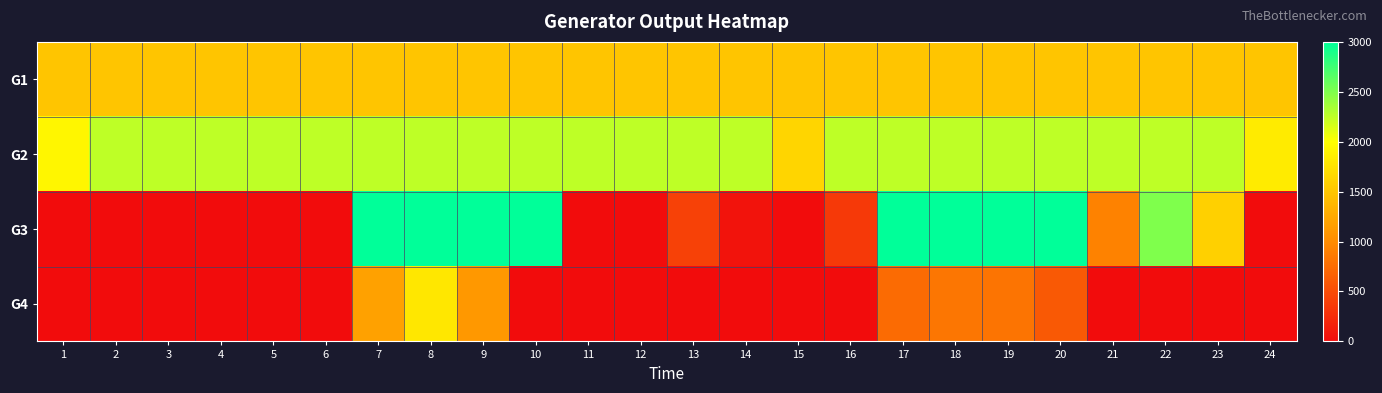

At which category is the sum across all series the highest?

8